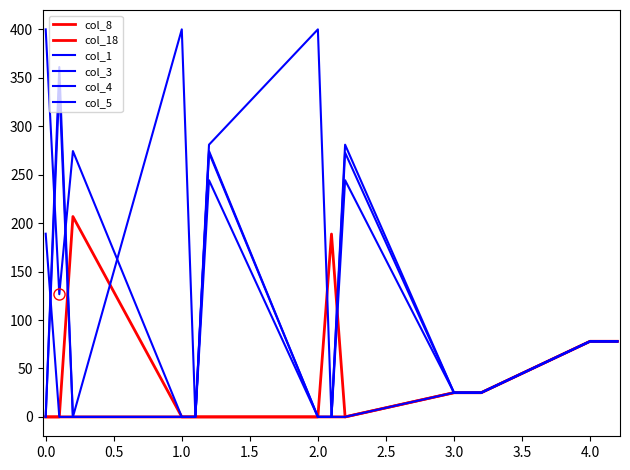

What is the difference between the maximum and minimum values in the col_4 series?

400.0